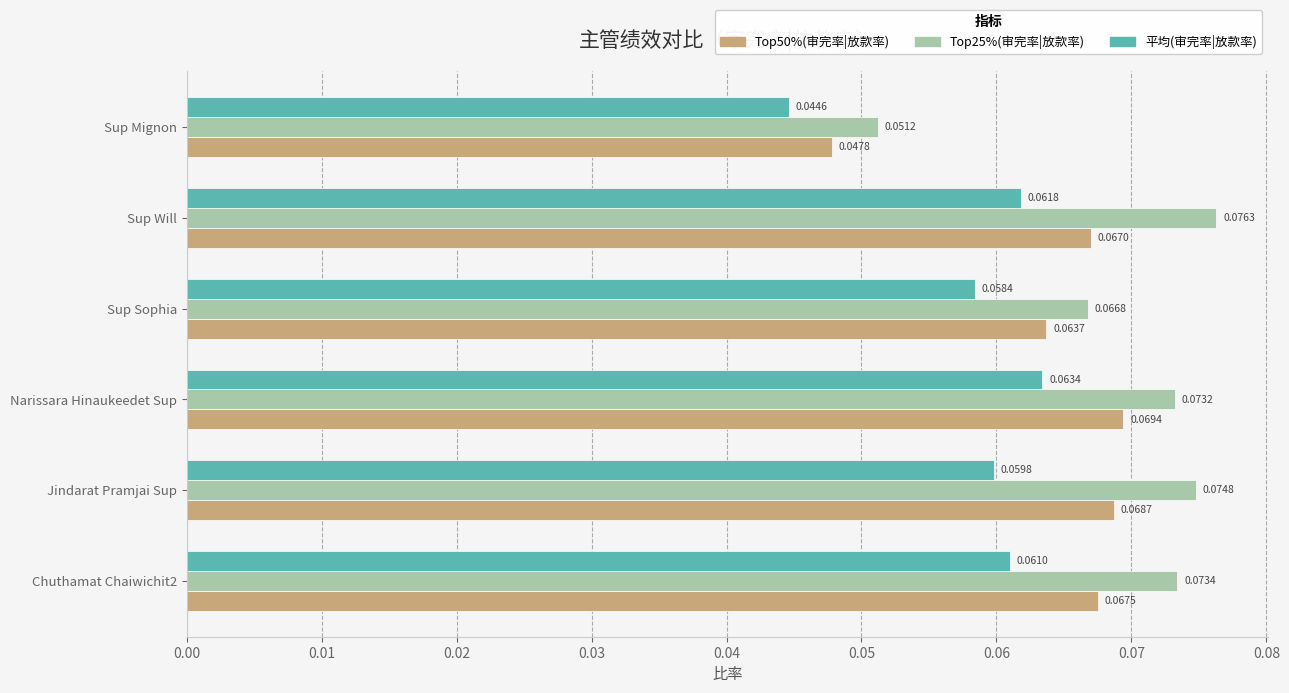

Which series changed the most between Jindarat Pramjai Sup and Sup Will?

平均(审完率|放款率)